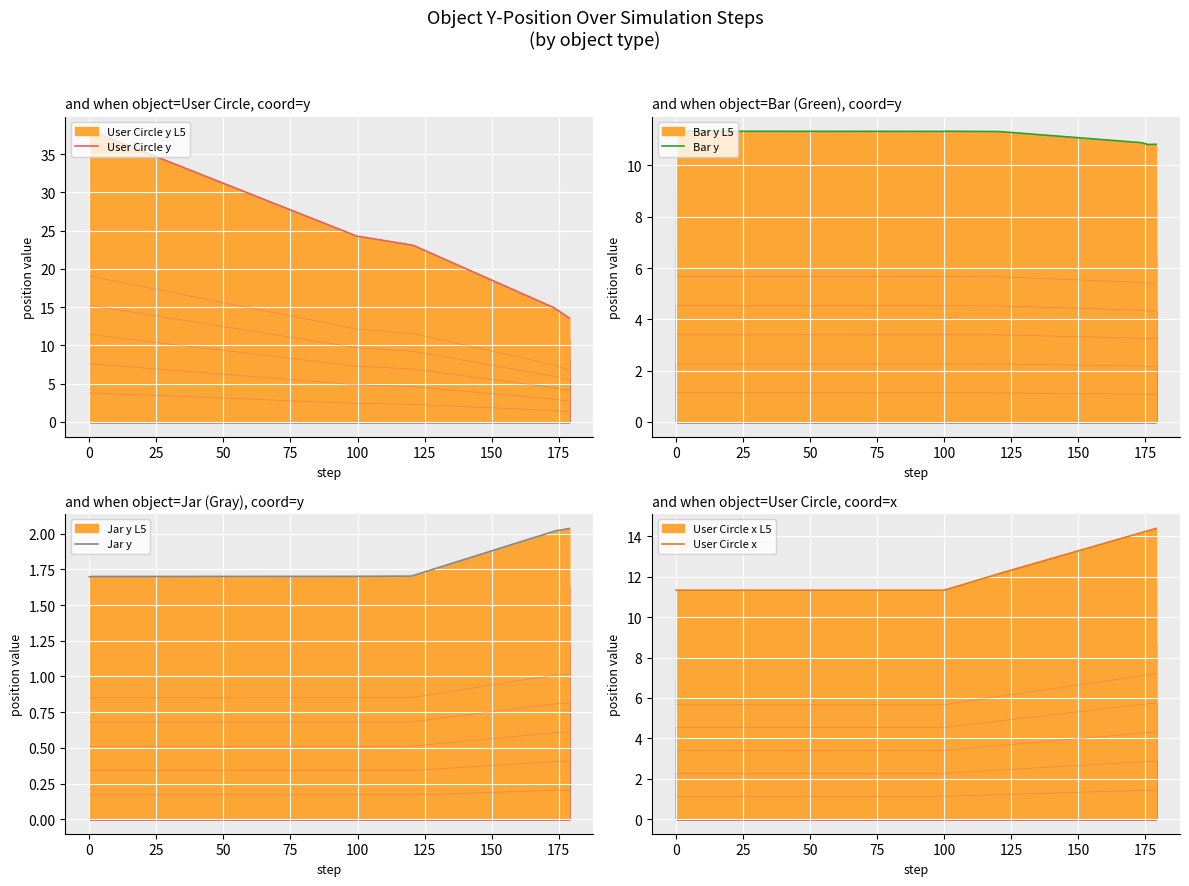

What is the spread (max minus min) of values at 75?

21.4